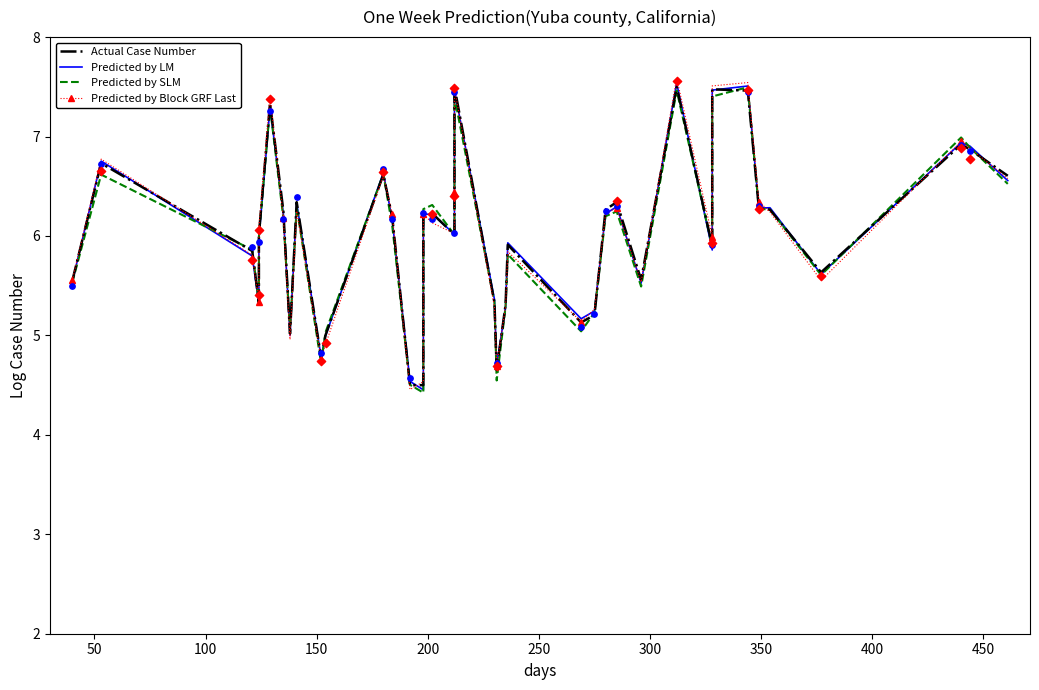

Which series has the widest spread of Y values?

Predicted by Block GRF Last